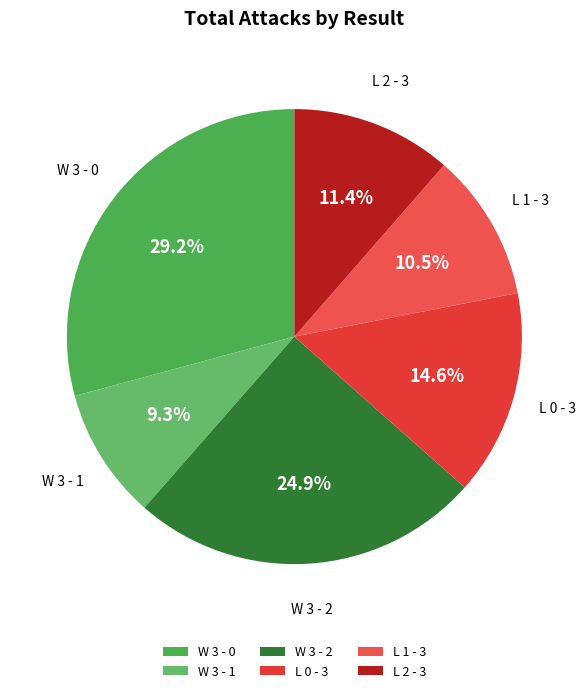

To the nearest percent, what portion does W 3 - 1 represent?

9%